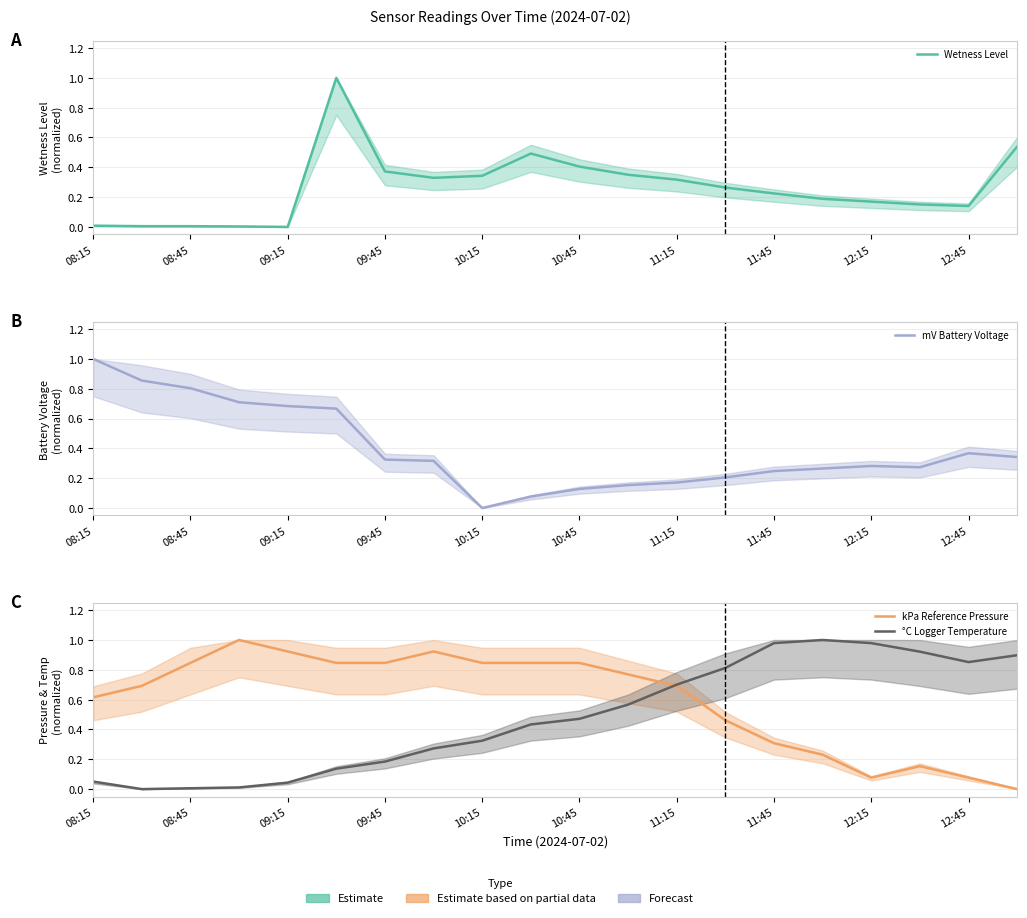

Which category has the lowest value across all series?

09:15